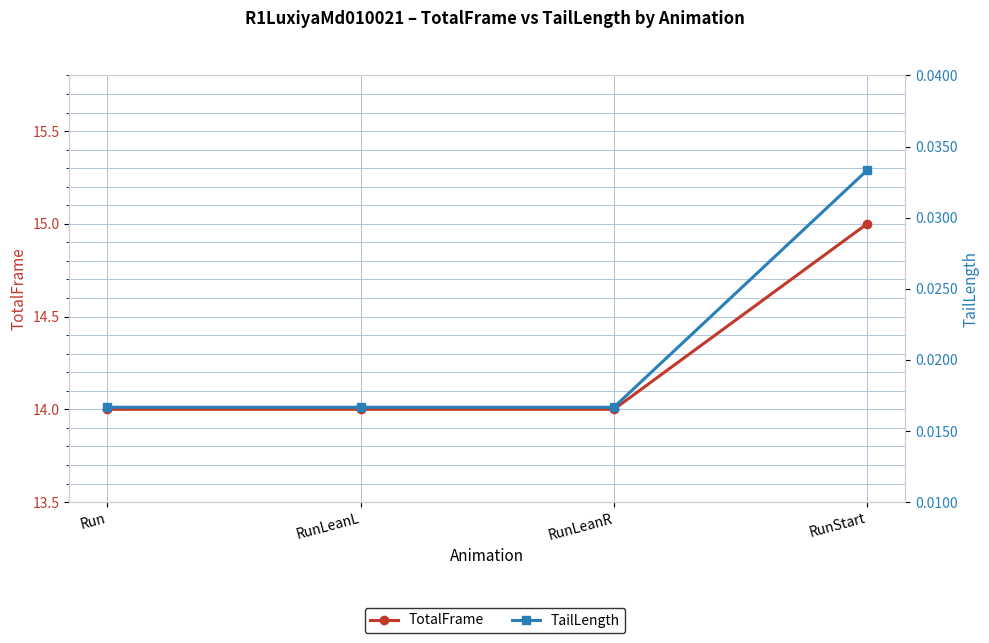

Reading left to right, transcribe all the data shown in this chart.

TotalFrame: 14.0	14.0	14.0	15.0
TailLength: 0.0	0.0	0.0	0.0